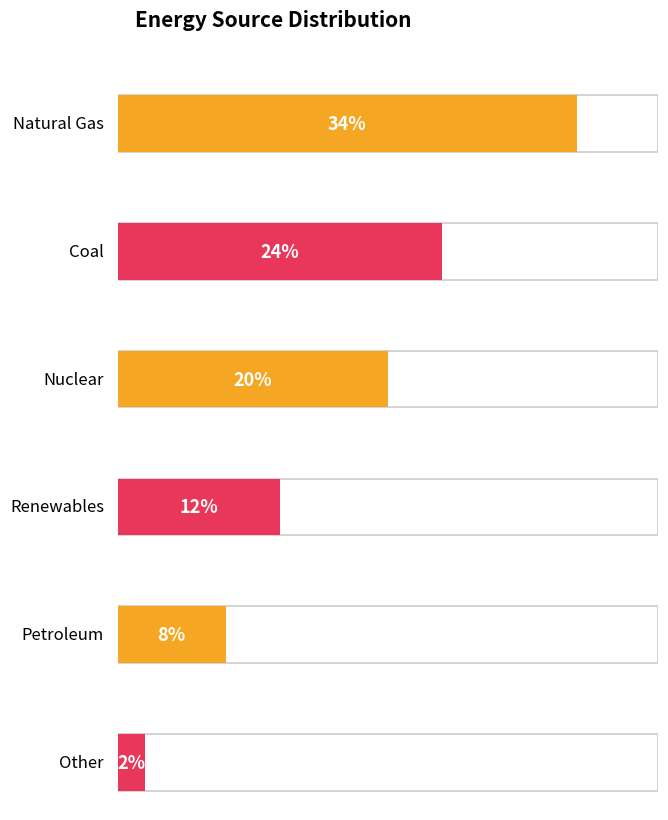

How many data points are less than 20?

3